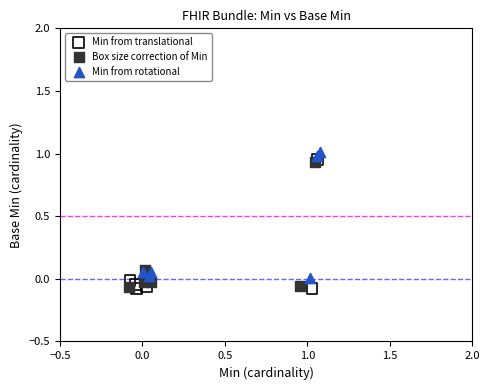

What are all the series names shown in the legend?

Min from translational, Box size correction of Min, Min from rotational